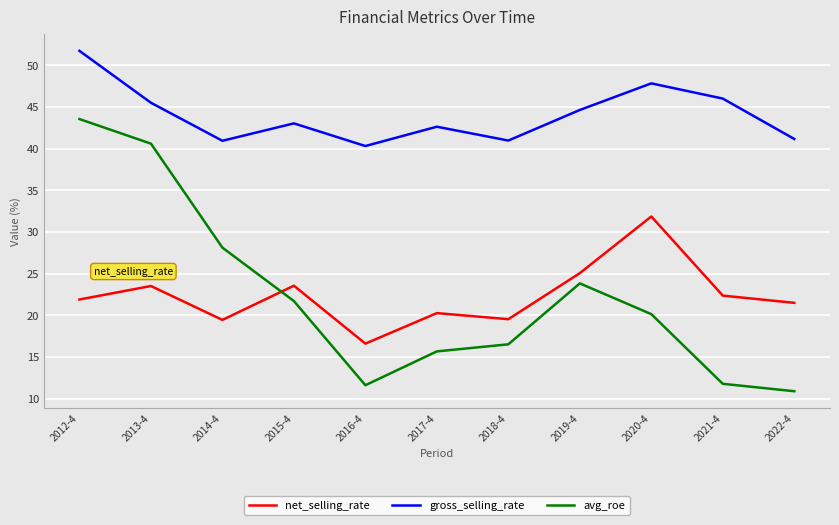

What is the difference between the second highest and second lowest values in the net_selling_rate series?

5.6